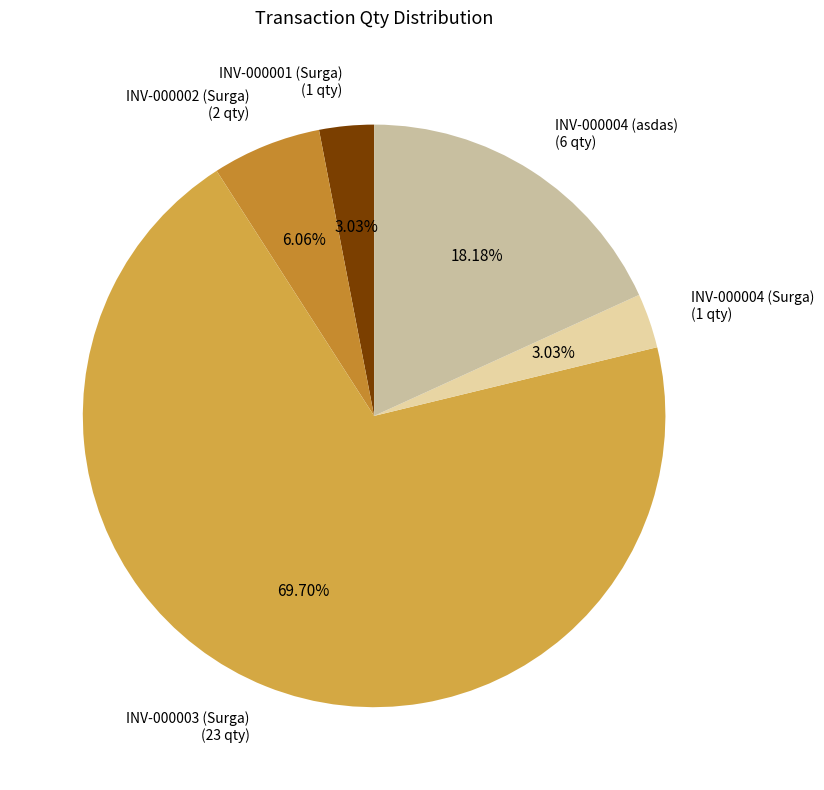

What is the majority slice?

INV-000003 (Surga)